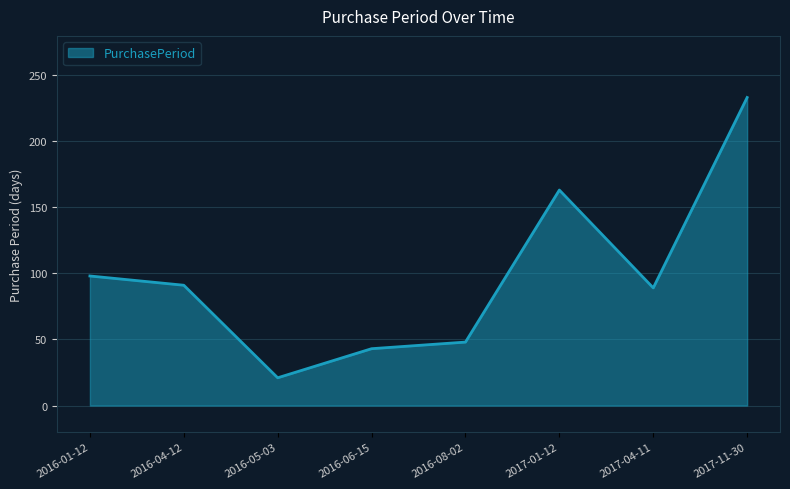

What is the smallest value displayed?

21